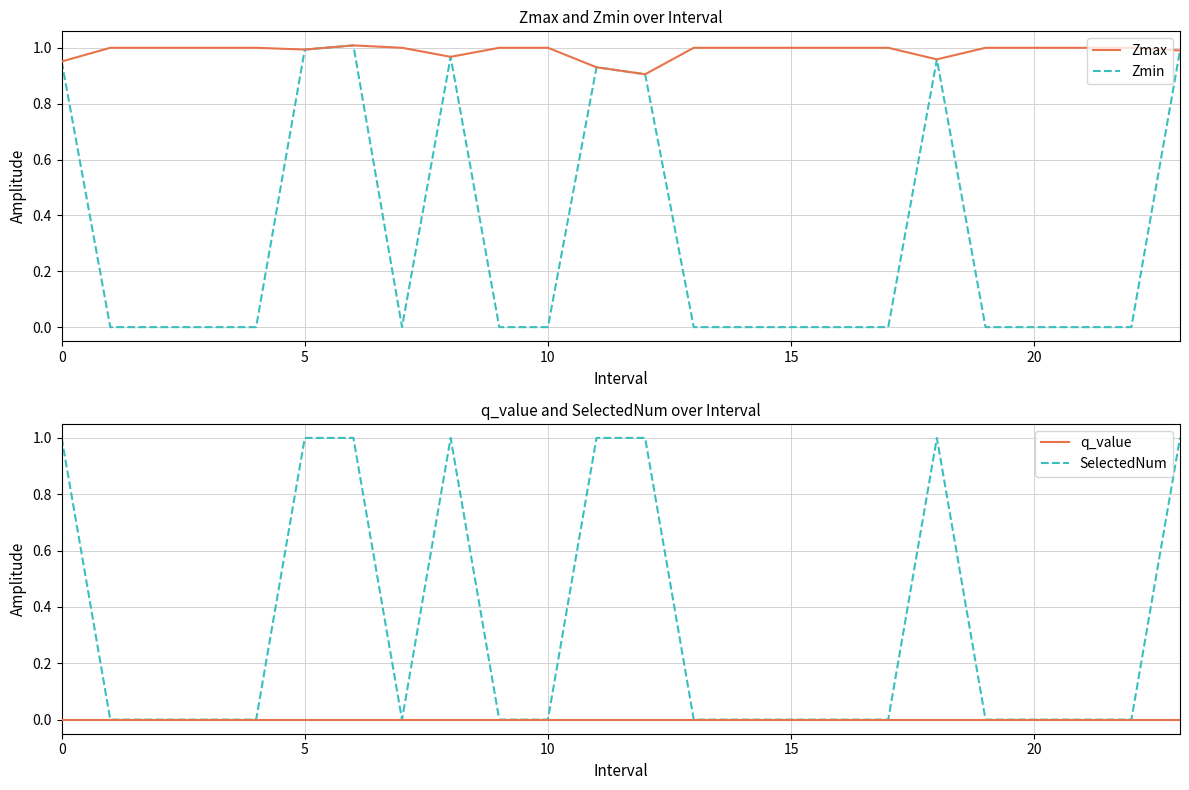

What is the sum of all Zmax values?

23.7